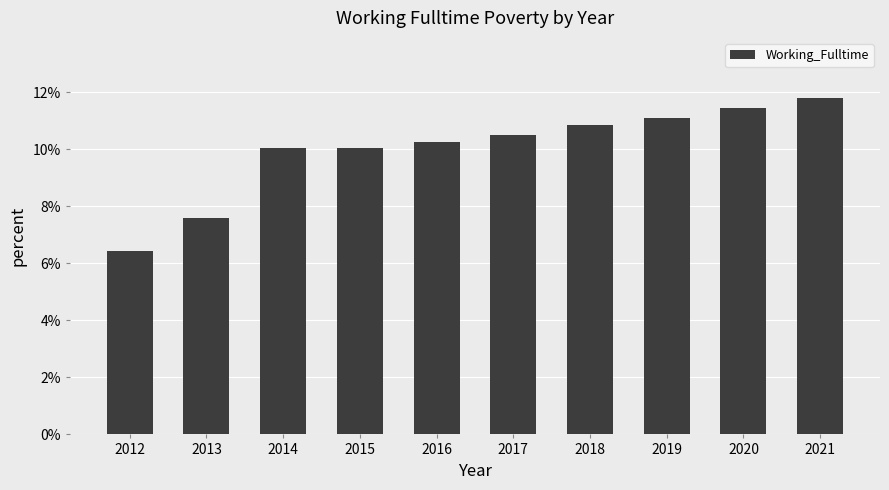

The chart shows a value of 10.0 at 2015. True or false?

True